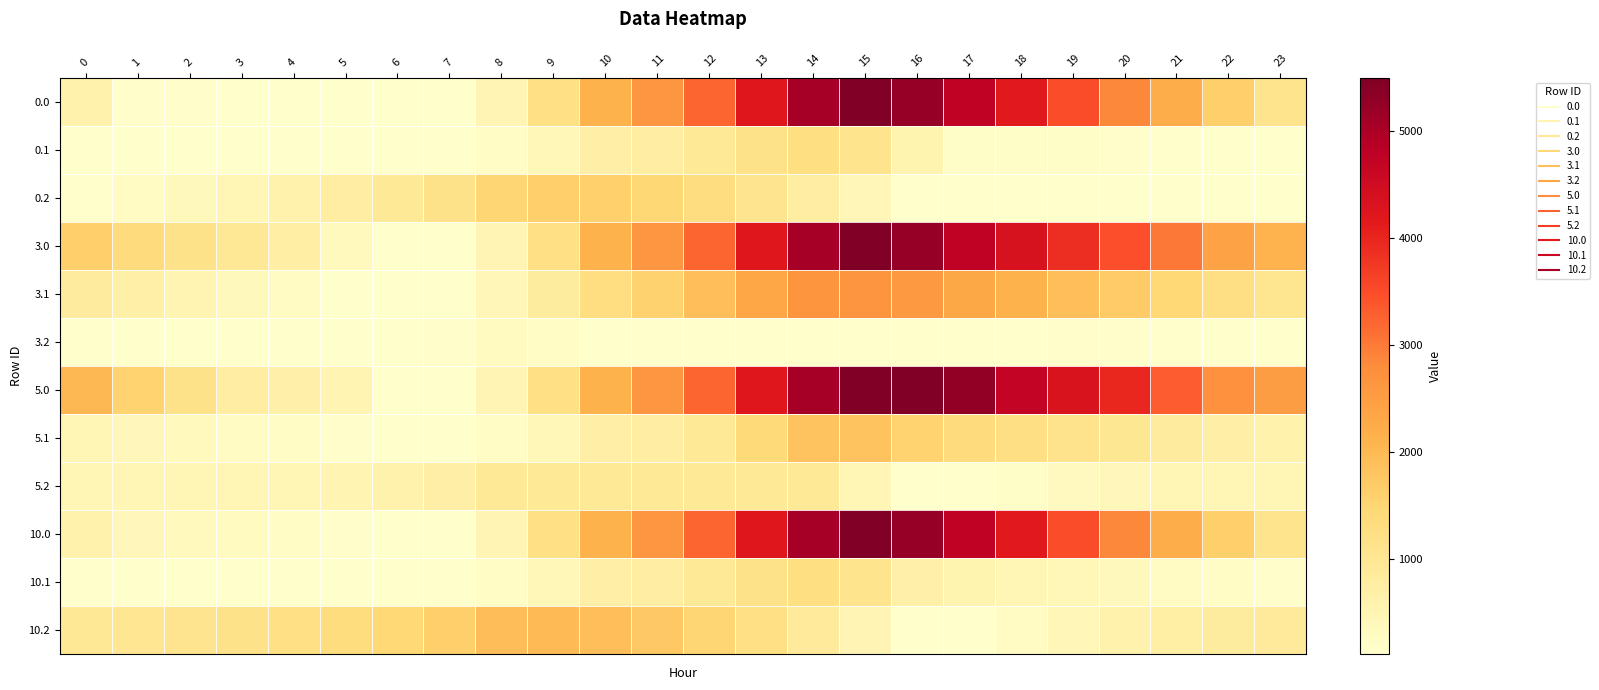

Reading left to right, what are all the values shown in this chart?

0.0: 0=611.0	1=157.0	2=131.2	3=126.7	4=121.8	5=118.0	6=109.9	7=109.9	8=501.2	9=1210.9	10=2118.0	11=2628.8	12=3242.0	13=4195.1	14=5056.7	15=5495.3	16=5241.9	17=4742.0	18=4149.4	19=3493.6	20=2857.4	21=2212.6	22=1614.3	23=1097.8
0.1: 0=109.9	1=109.9	2=109.9	3=109.9	4=109.9	5=109.9	6=109.9	7=109.9	8=233.9	9=423.1	10=694.4	11=780.5	12=913.8	13=1152.8	14=1265.4	15=1090.5	16=537.7	17=183.0	18=177.6	19=177.3	20=162.7	21=130.0	22=109.9	23=109.9
0.2: 0=123.7	1=249.7	2=363.0	3=480.9	4=605.2	5=758.6	6=928.1	7=1149.3	8=1510.4	9=1620.7	10=1596.9	11=1475.1	12=1302.2	13=1059.3	14=769.0	15=439.8	16=109.9	17=109.9	18=109.9	19=109.9	20=109.9	21=109.9	22=109.9	23=109.9
3.0: 0=1610.8	1=1357.8	2=1144.3	3=936.8	4=728.9	5=321.0	6=109.9	7=109.9	8=501.2	9=1210.9	10=2118.0	11=2628.8	12=3242.0	13=4195.1	14=5056.7	15=5495.3	16=5241.9	17=4742.0	18=4350.4	19=3895.6	20=3460.4	21=3016.6	22=2418.4	23=2097.6
3.1: 0=839.3	1=675.6	2=525.1	3=380.0	4=237.9	5=109.9	6=109.9	7=109.9	8=430.9	9=817.1	10=1285.4	11=1568.5	12=1898.8	13=2334.9	14=2644.4	15=2670.1	16=2587.6	17=2317.3	18=2108.9	19=1905.7	20=1688.0	21=1452.2	22=1229.1	23=1026.7
3.2: 0=109.9	1=109.9	2=109.9	3=109.9	4=109.9	5=109.9	6=109.9	7=132.1	8=294.2	9=203.7	10=109.9	11=109.9	12=109.9	13=109.9	14=109.9	15=109.9	16=109.9	17=109.9	18=109.9	19=157.5	20=157.3	21=129.7	22=109.9	23=109.9
5.0: 0=2003.8	1=1549.8	2=1135.3	3=769.2	4=645.0	5=522.1	6=109.9	7=109.9	8=501.2	9=1210.9	10=2118.0	11=2628.8	12=3242.0	13=4195.1	14=5056.7	15=5495.3	16=5495.3	17=5280.3	18=4687.7	19=4316.7	20=3965.4	21=3320.5	22=2722.3	23=2490.6
5.1: 0=470.8	1=390.9	2=324.3	3=263.0	4=204.8	5=160.6	6=109.9	7=109.9	8=233.9	9=423.1	10=694.4	11=780.5	12=913.8	13=1432.0	14=1816.3	15=1816.3	16=1548.4	17=1362.0	18=1237.4	19=1117.9	20=984.1	21=832.2	22=693.0	23=574.4
5.2: 0=471.5	1=480.7	2=477.1	3=478.1	4=485.7	5=522.3	6=574.9	7=679.3	8=923.5	9=923.5	10=923.5	11=923.5	12=923.5	13=923.5	14=923.5	15=475.2	16=109.9	17=109.9	18=181.2	19=310.9	20=392.9	21=448.0	22=482.2	23=476.7
10.0: 0=611.0	1=394.1	2=333.2	3=278.3	4=222.8	5=168.5	6=109.9	7=109.9	8=501.2	9=1210.9	10=2118.0	11=2628.8	12=3242.0	13=4195.1	14=5056.7	15=5495.3	16=5241.9	17=4742.0	18=4149.4	19=3493.6	20=2857.4	21=2212.6	22=1614.3	23=1097.8
10.1: 0=121.1	1=109.9	2=109.9	3=109.9	4=109.9	5=109.9	6=109.9	7=109.9	8=233.9	9=423.1	10=694.4	11=780.5	12=913.8	13=1152.8	14=1265.4	15=1090.5	16=649.2	17=531.5	18=475.6	19=424.9	20=359.7	21=276.5	22=205.9	23=156.0
10.2: 0=935.2	1=1011.7	2=1075.6	3=1143.9	4=1218.8	5=1322.7	6=1442.7	7=1614.3	8=1925.9	9=1986.8	10=1912.5	11=1740.1	12=1516.7	13=1223.3	14=882.5	15=502.8	16=122.4	17=109.9	18=248.5	19=445.5	20=587.2	21=709.5	22=811.1	23=873.0